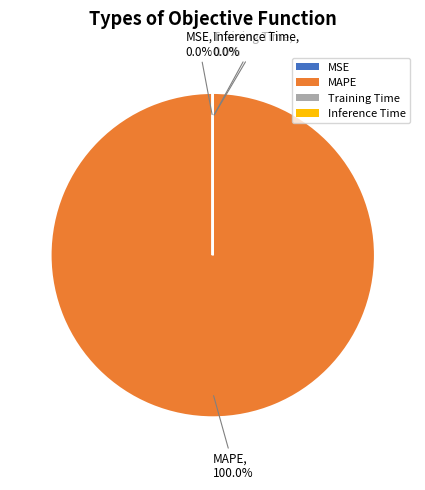

Is MAPE the majority of the pie?

Yes